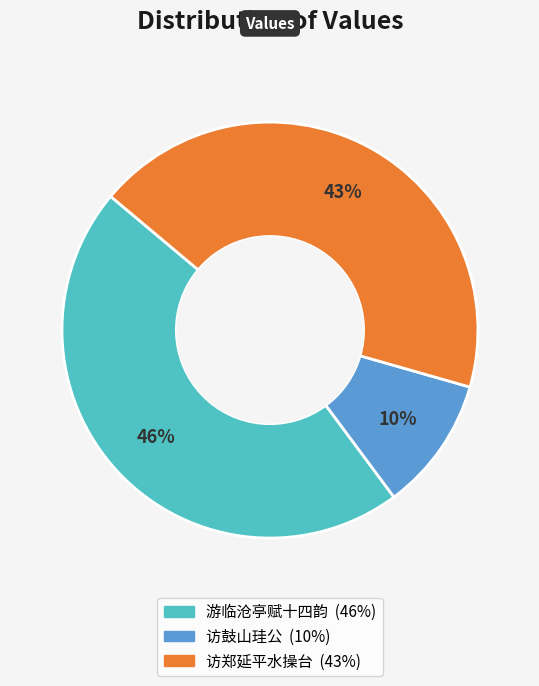

To the nearest percent, what is the difference between the largest and smallest slice percentages?

36%